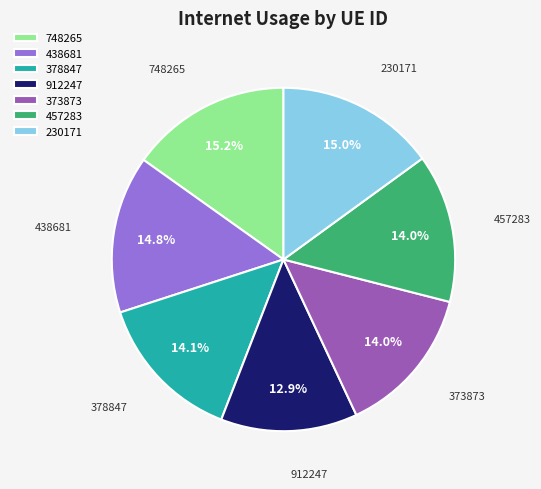

True or false: 373873 accounts for 14% of the total.

True